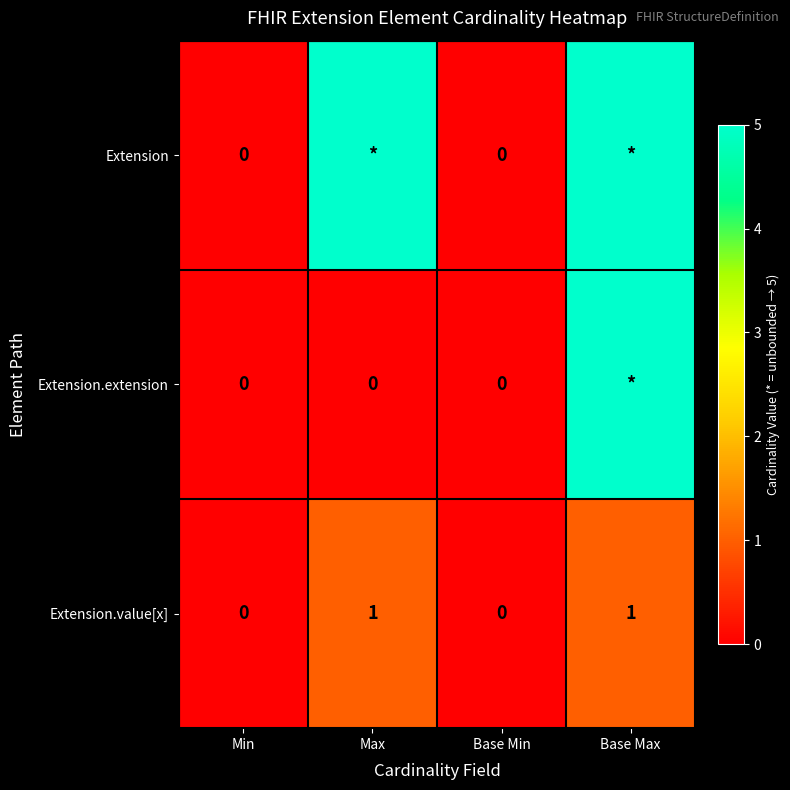

True or false: Extension.value[x] has a value of 1 at Base Max.

True